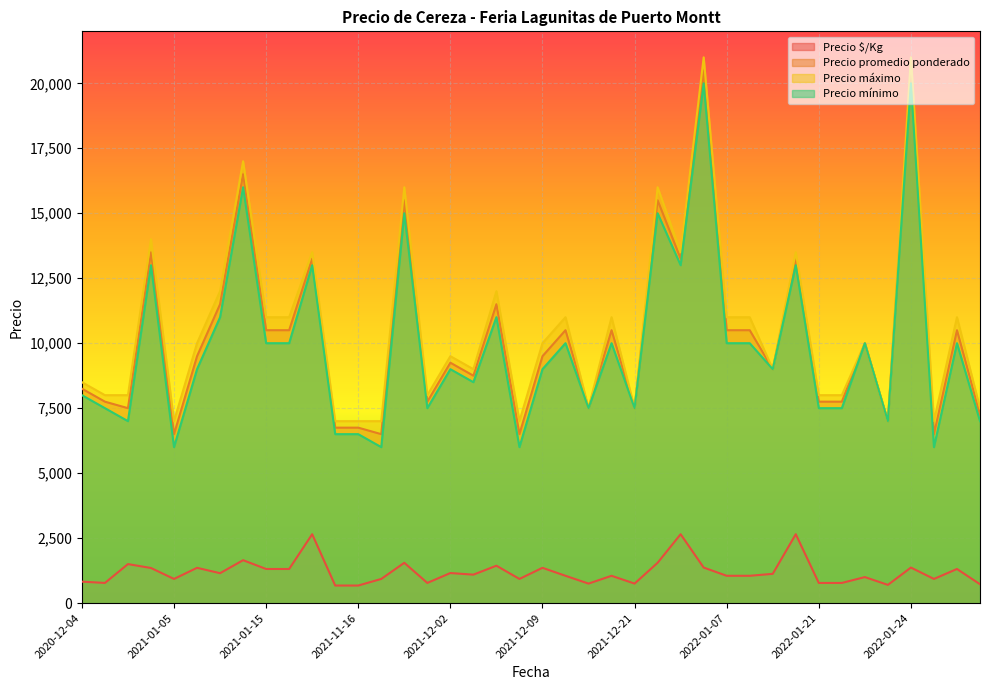

What is the label of the 4th point from the right?

2022-01-24